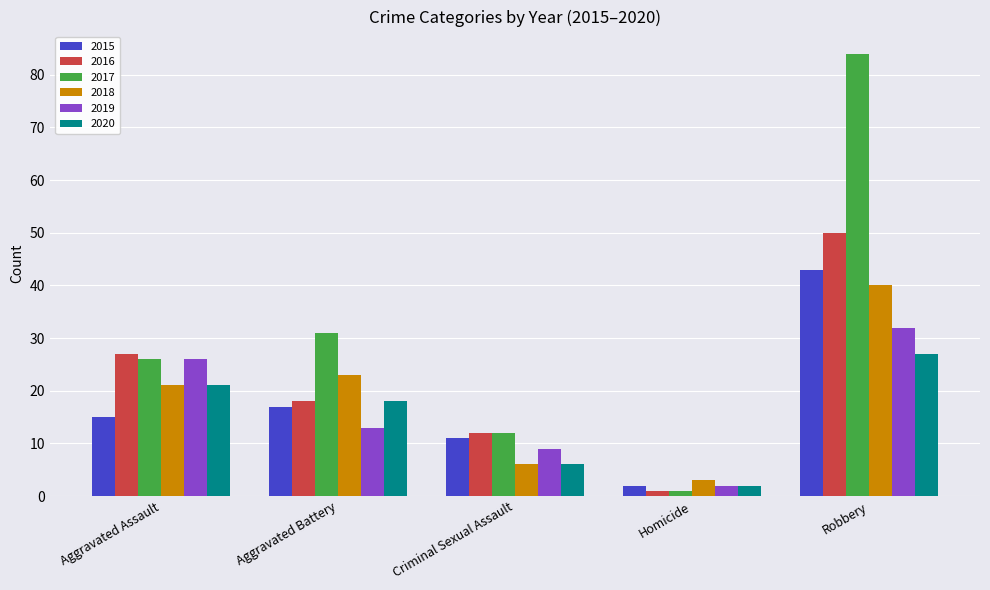

What is the difference between the highest and lowest values at Aggravated Assault?

12